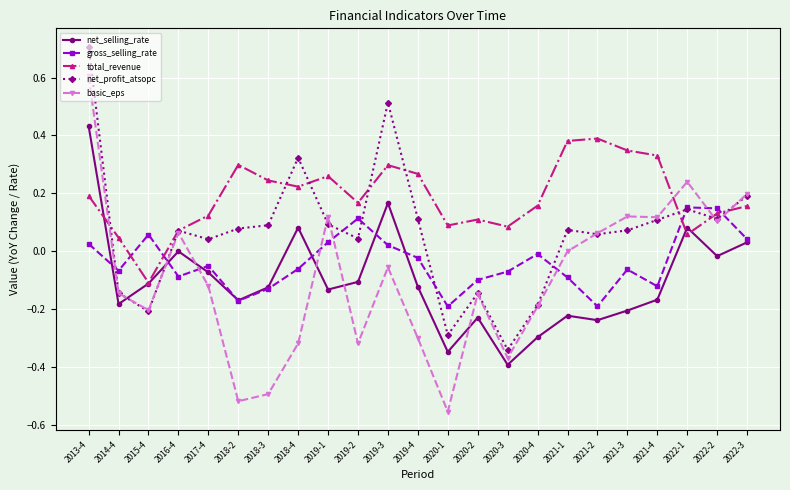

At how many categories does at least one series exceed 0?

23